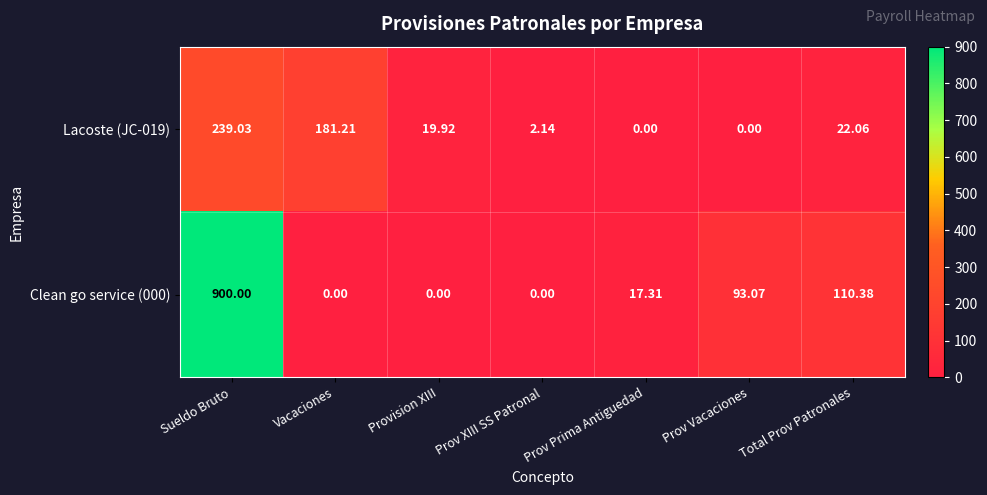

List the series in order of their overall mean, lowest first.

Lacoste (JC-019), Clean go service (000)